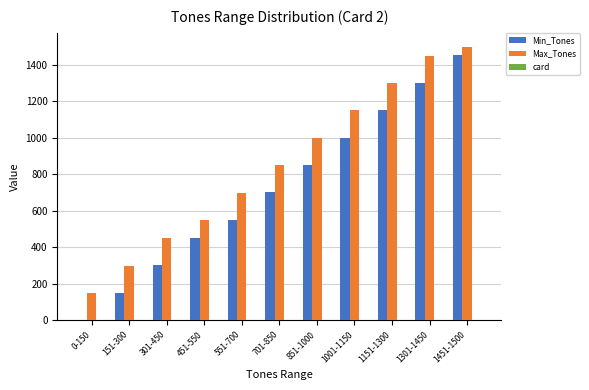

What is the spread (max minus min) of values at 301-450?

448